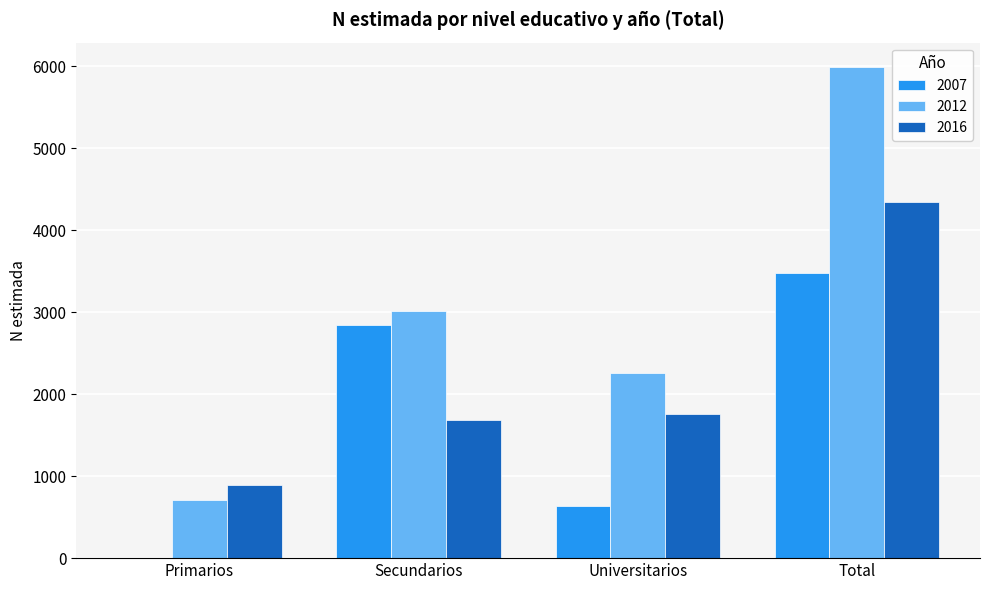

Between Secundarios and Universitarios, which series saw the biggest shift?

2007